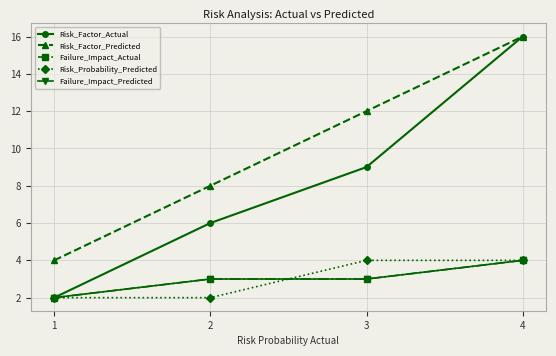

Does the chart have visible grid lines?

Yes